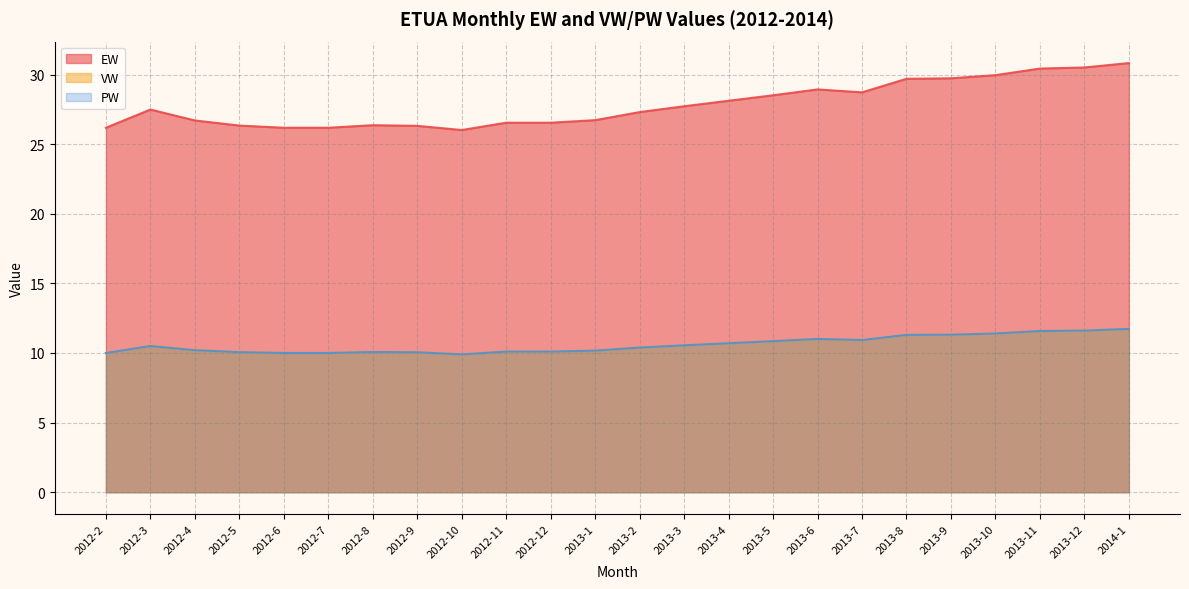

Does the chart display data point markers on the line(s)?

No